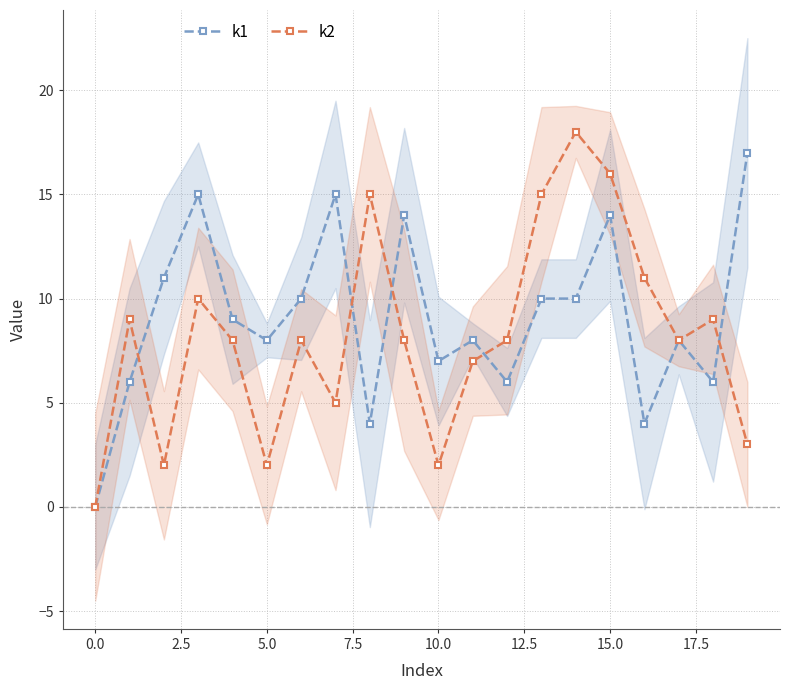

The value of k2 at 15.0 is 29. True or false?

False